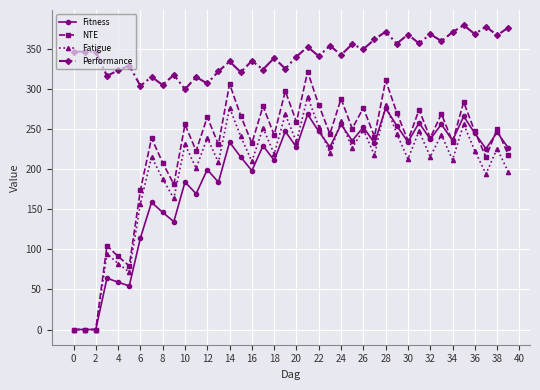

Rank the series by their maximum value, from highest to lowest.

Performance, NTE, Fatigue, Fitness